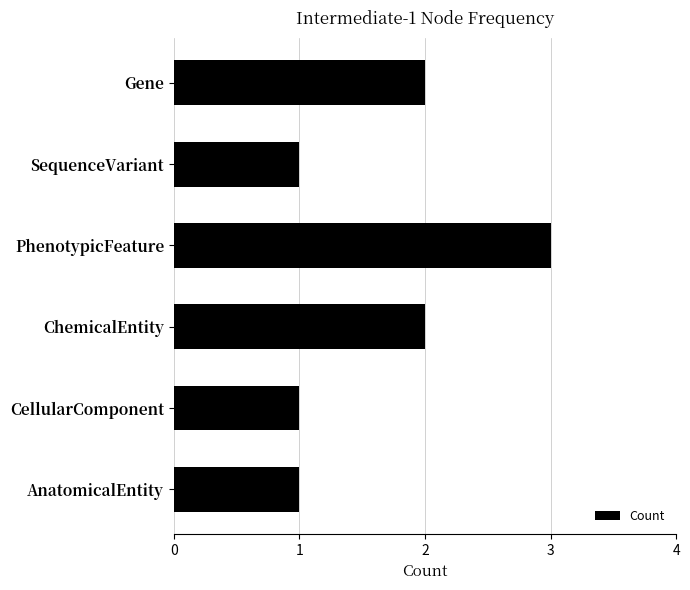

What is the smallest value displayed?

1